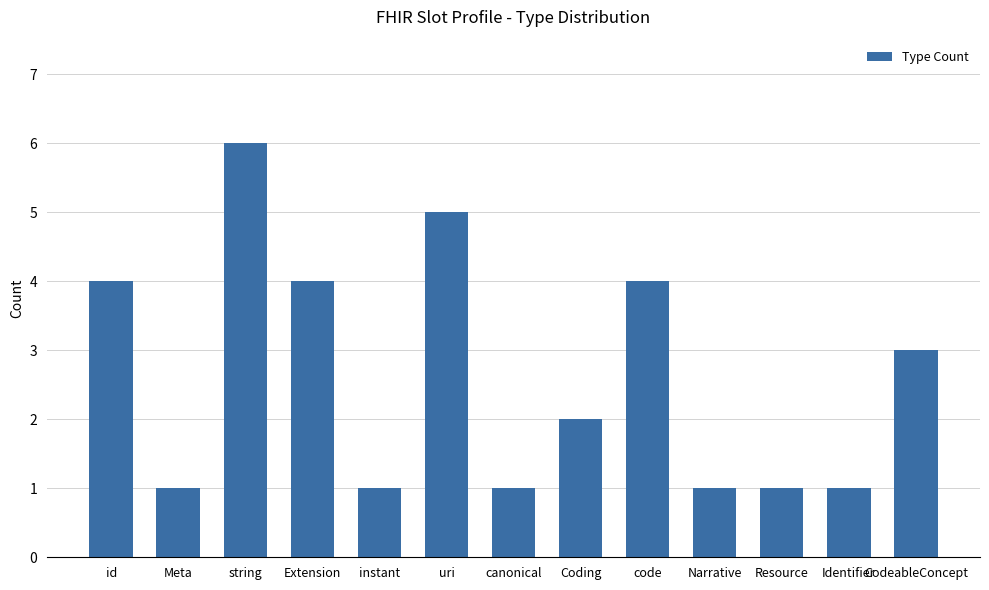

What position from the right is uri?

8